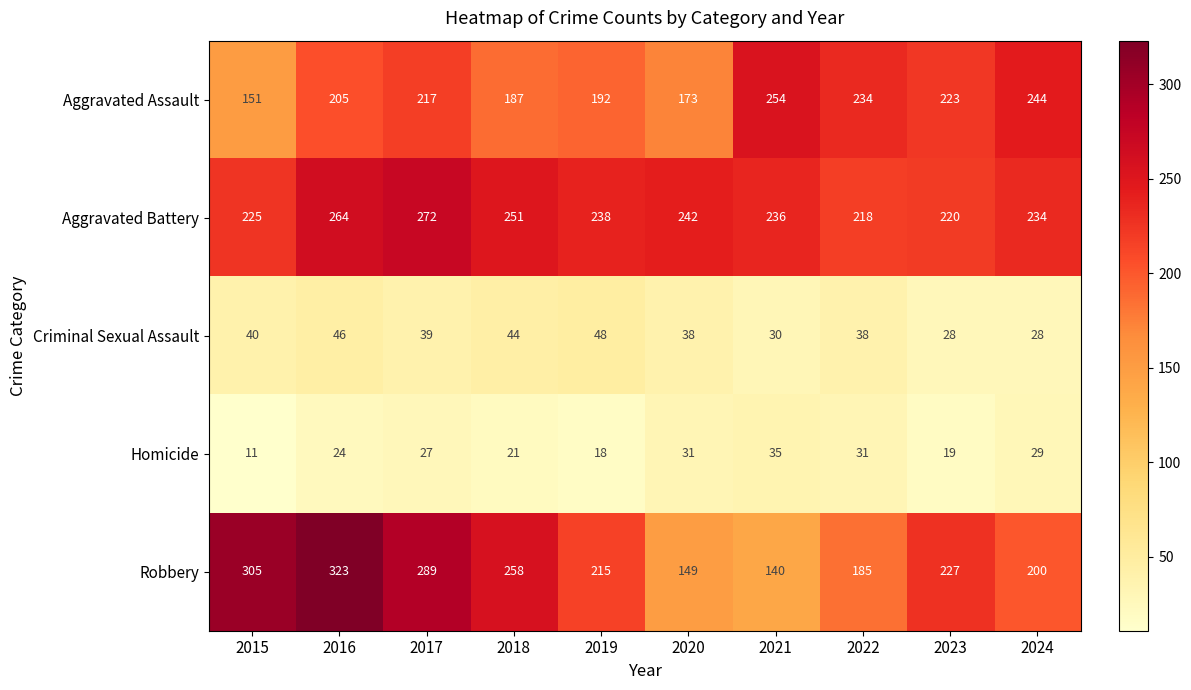

At which label is Aggravated Assault closest to 202?

2016